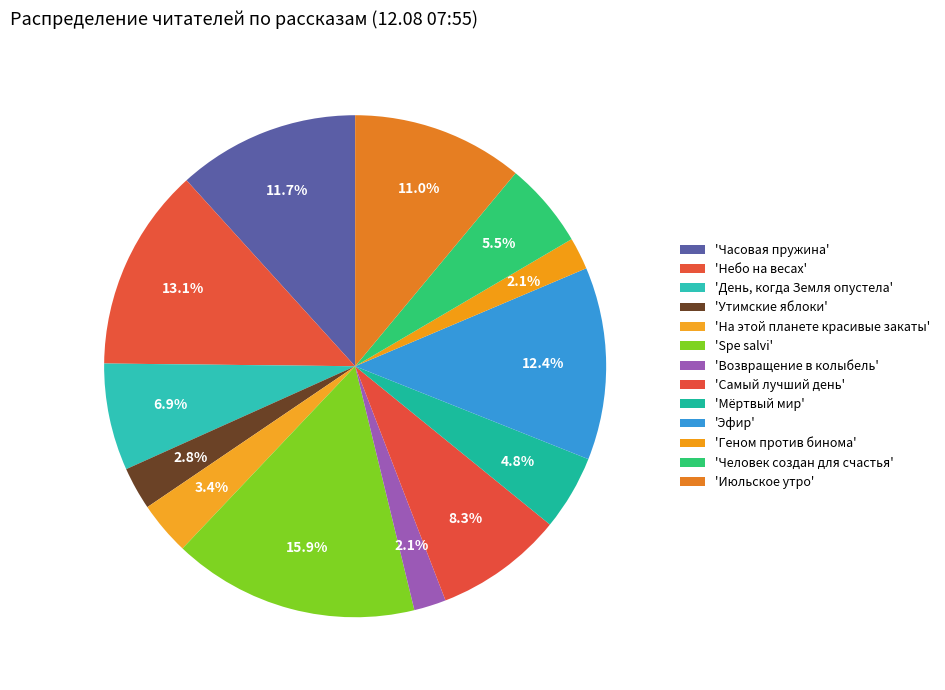

How many slices are in this pie chart?

13